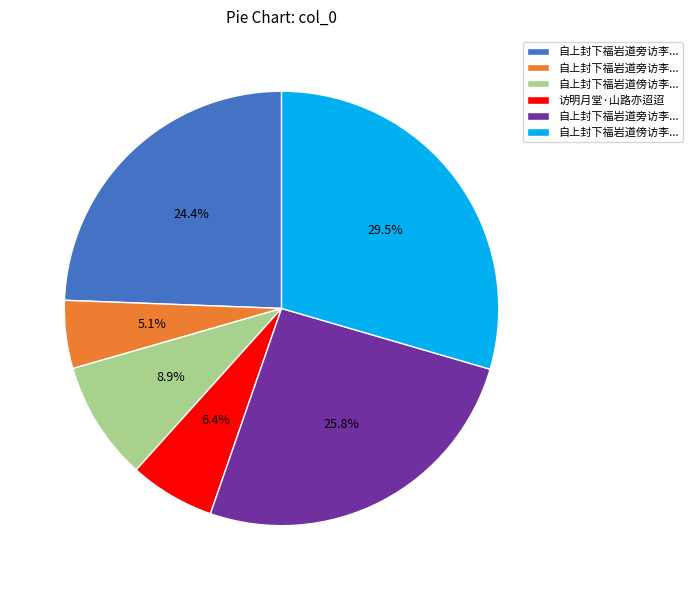

Is there a majority slice in this chart?

No